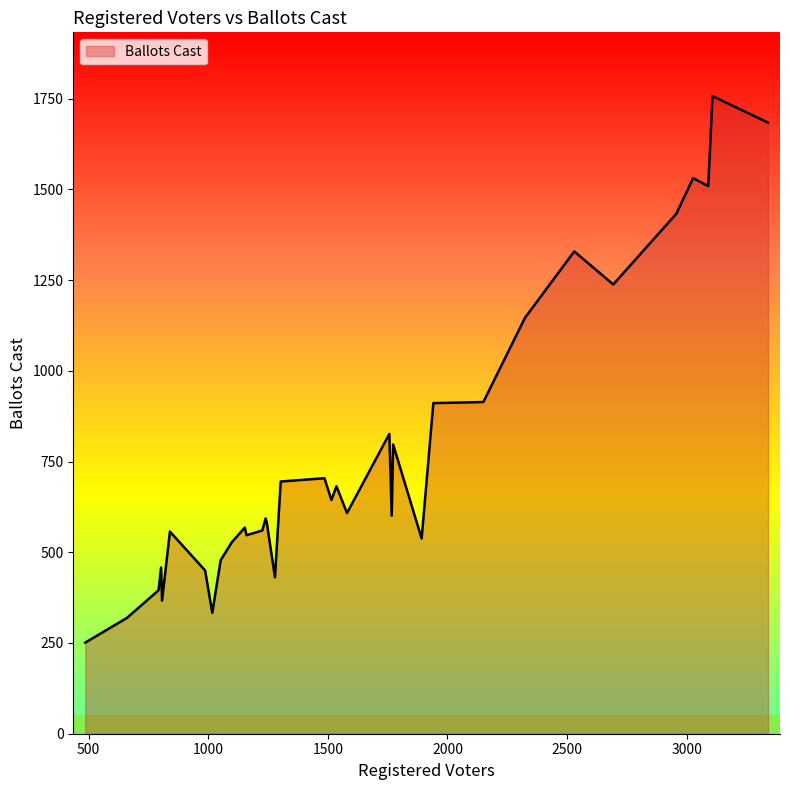

What is the difference between the maximum and minimum values?

1506